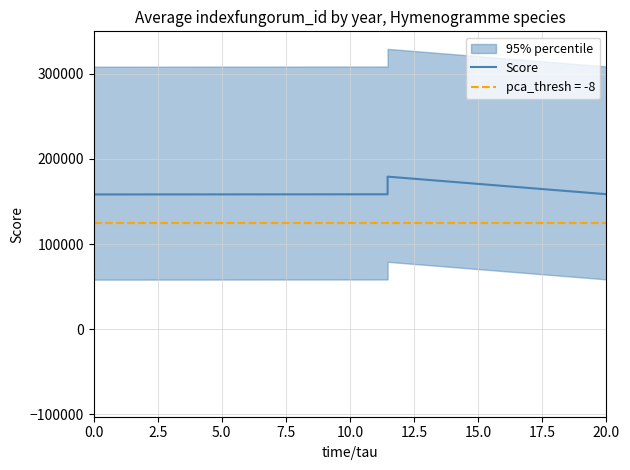

What position from the left is 2.5?

2